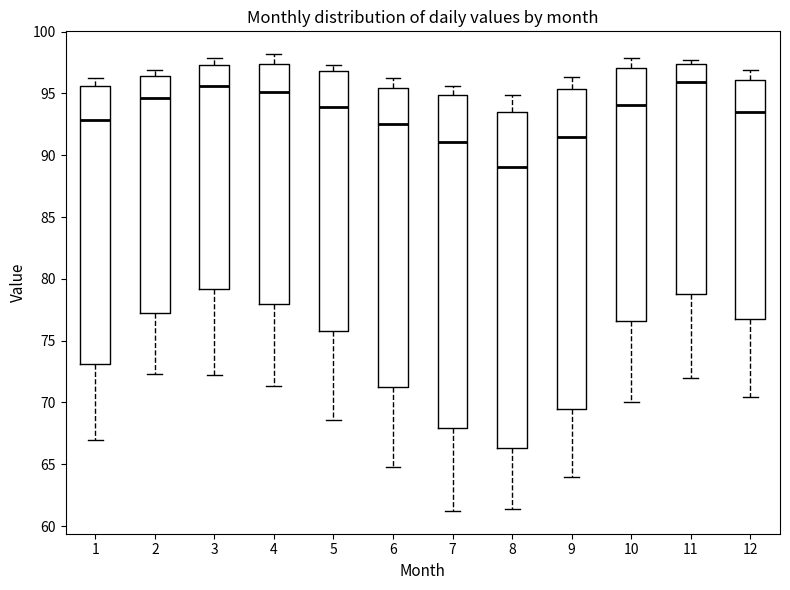

Reading left to right, read every box against the y-axis: the position of its median line, the range the box covers, and the ends of its whiskers. The values are not printed on the chart, so give them approximately, as read against the axis.

1: median 93.0, box 73.0 to 95.5, whiskers 67.0 to 96.5
2: median 94.5, box 77.0 to 96.5, whiskers 72.5 to 97.0
3: median 95.5, box 79.0 to 97.5, whiskers 72.0 to 98.0
4: median 95.0, box 78.0 to 97.5, whiskers 71.5 to 98.0
5: median 94.0, box 76.0 to 97.0, whiskers 68.5 to 97.5
6: median 92.5, box 71.5 to 95.5, whiskers 65.0 to 96.0
7: median 91.0, box 68.0 to 95.0, whiskers 61.0 to 95.5
8: median 89.0, box 66.5 to 93.5, whiskers 61.5 to 95.0
9: median 91.5, box 69.5 to 95.5, whiskers 64.0 to 96.5
10: median 94.0, box 76.5 to 97.0, whiskers 70.0 to 98.0
11: median 96.0, box 79.0 to 97.5, whiskers 72.0 to 97.5 (just above the box's upper edge)
12: median 93.5, box 76.5 to 96.0, whiskers 70.5 to 97.0